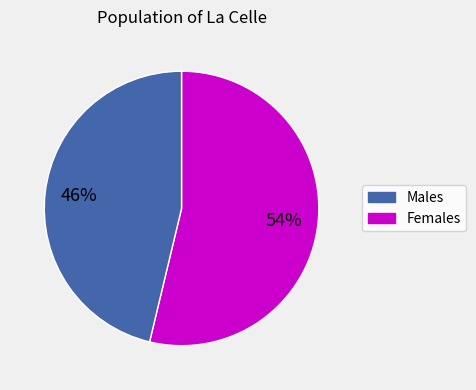

To the nearest percent, what is the average slice percentage?

50%